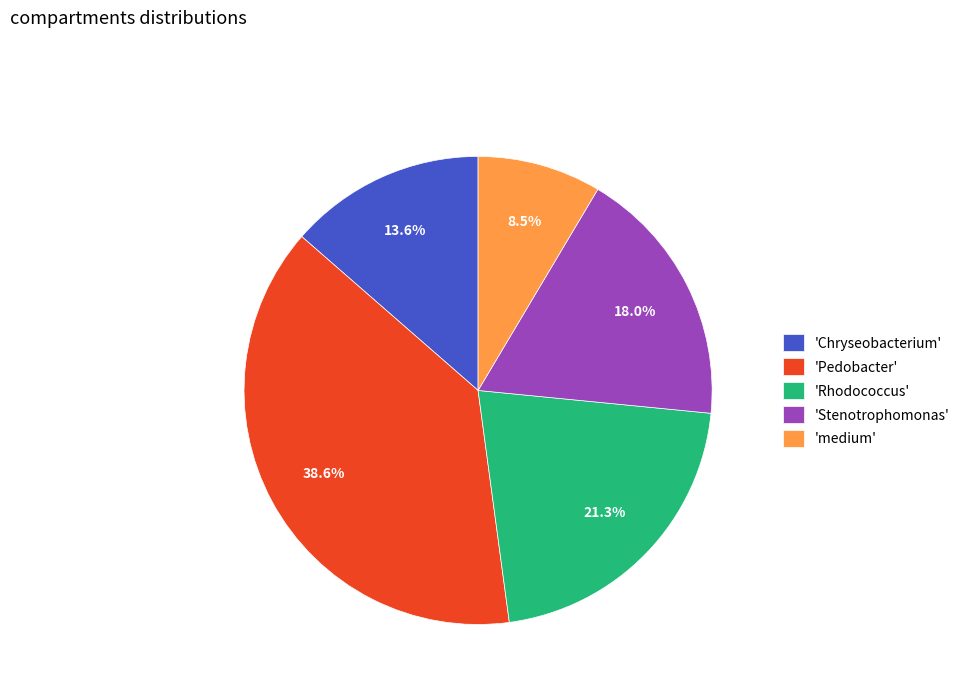

What is the smallest slice in the pie chart?

'medium'